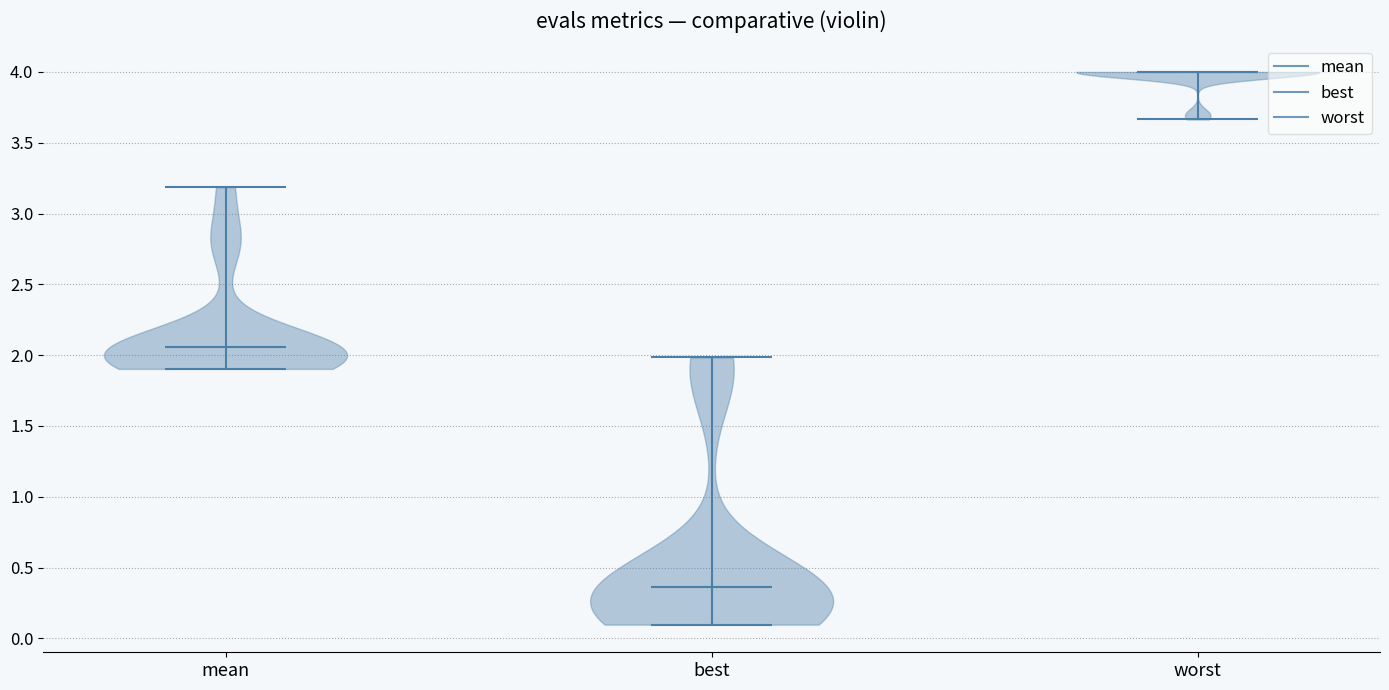

Which violin has the lowest median line?

best